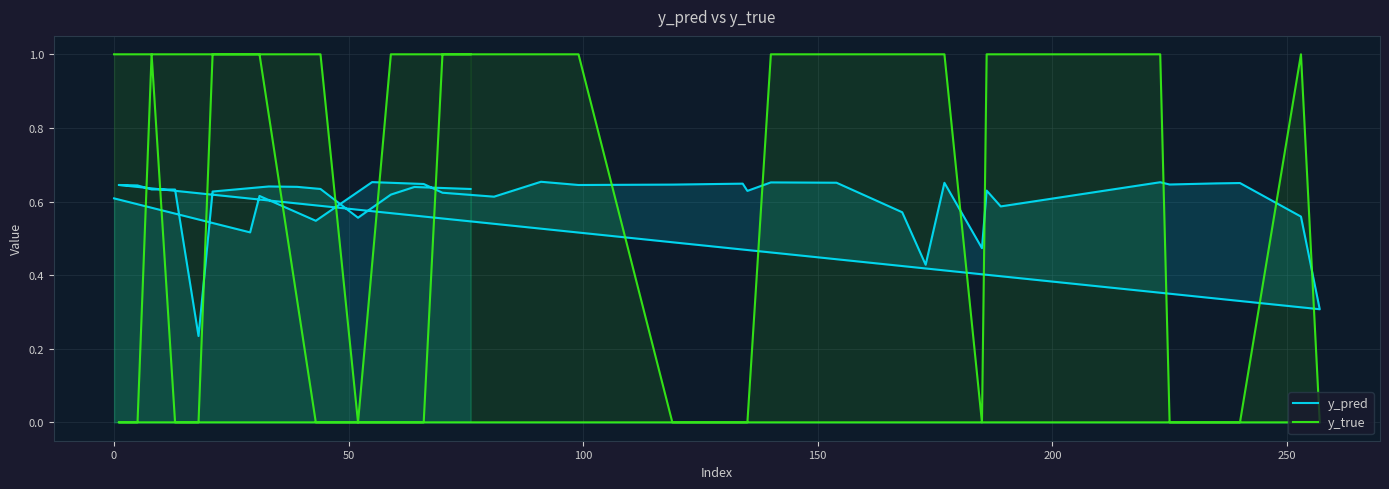

At how many categories does at least one series exceed 0?

40